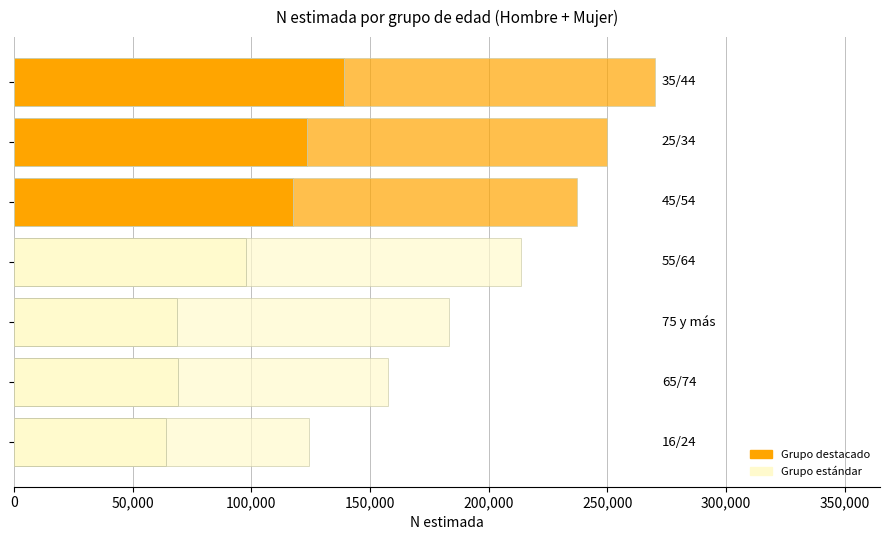

How many data points does each series have?

7